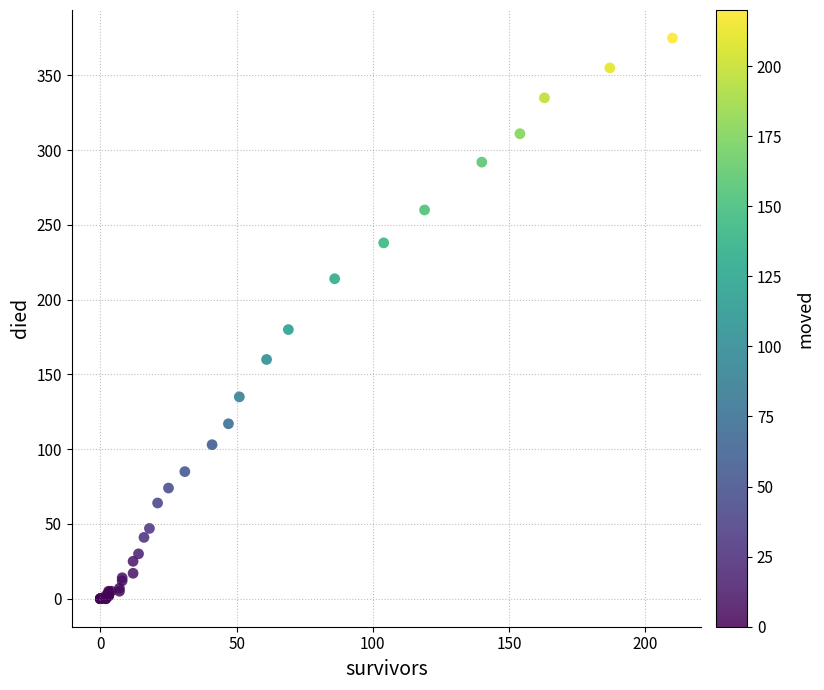

What Y value in the scatter plot is closest to 187?

180